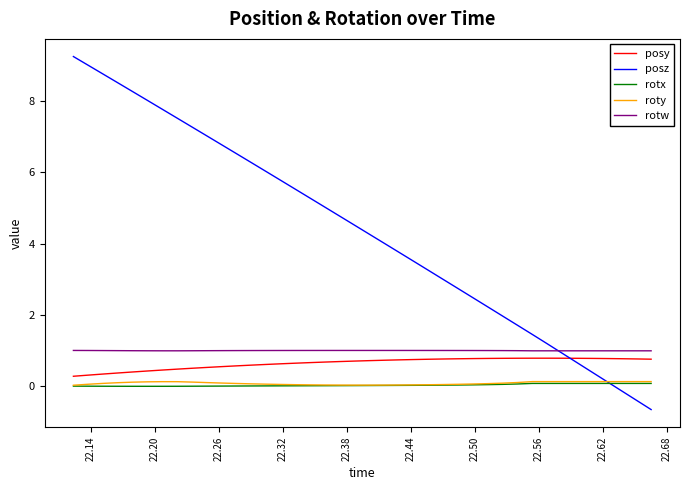

What is the difference between the maximum and minimum values in the posz series?

9.9